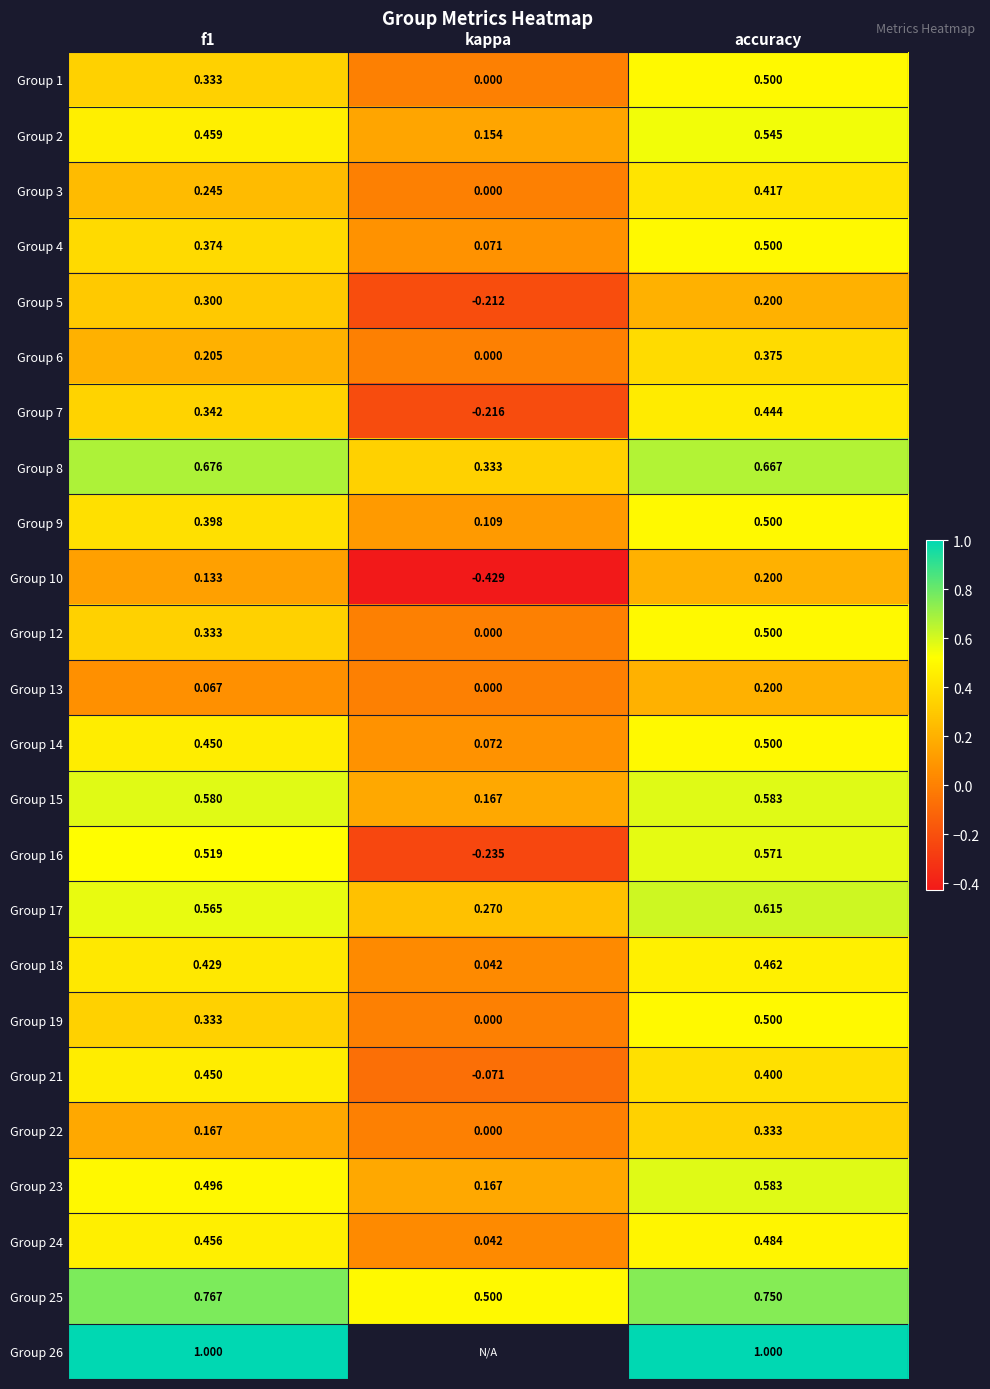

The Group 21 series shows 0.5 at f1. True or false?

True